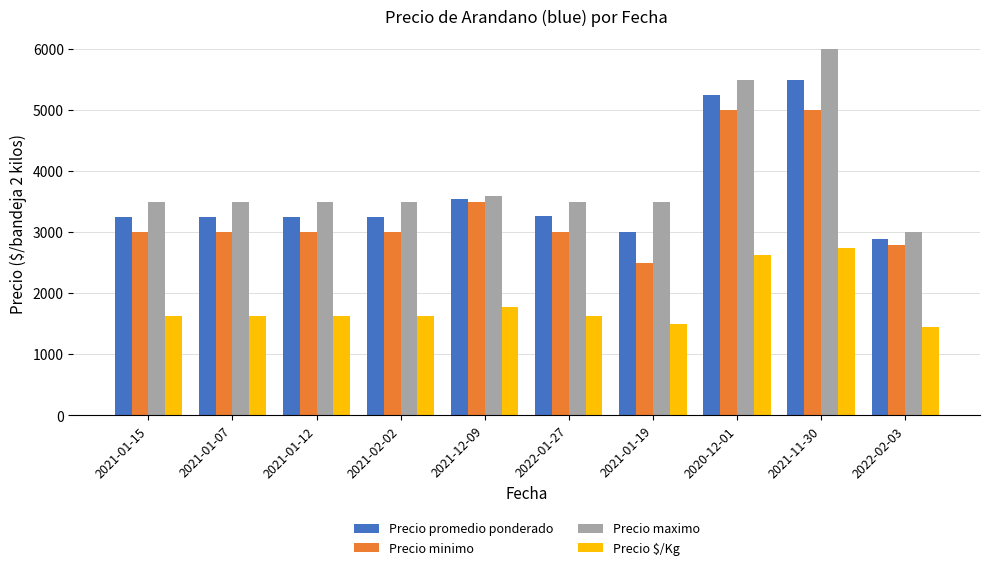

True or false: Precio maximo has a value of 3500 at 2022-01-27.

True